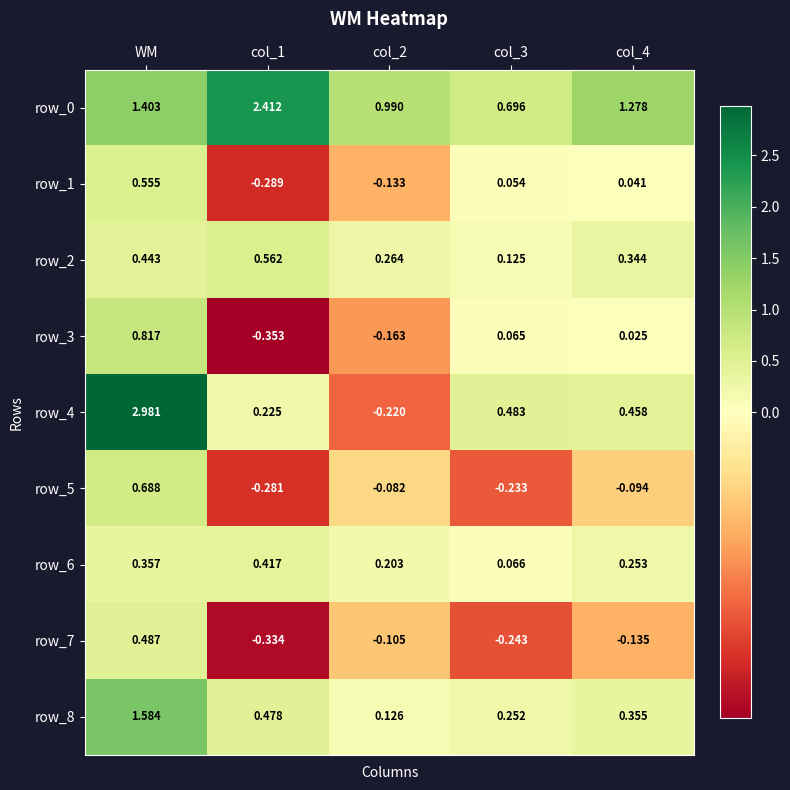

Is the value of row_6 at WM greater than the value of row_4 at col_2?

Yes